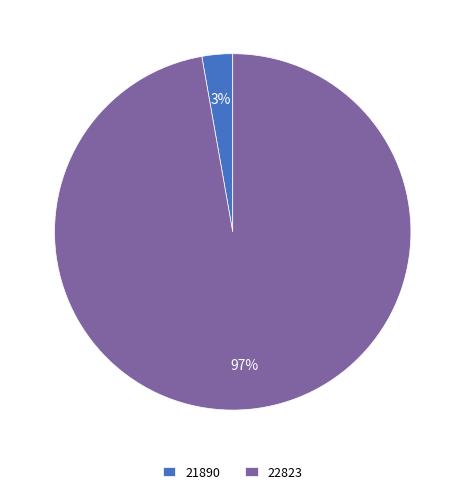

To the nearest percent, what is the difference between the largest and smallest slice percentages?

94%